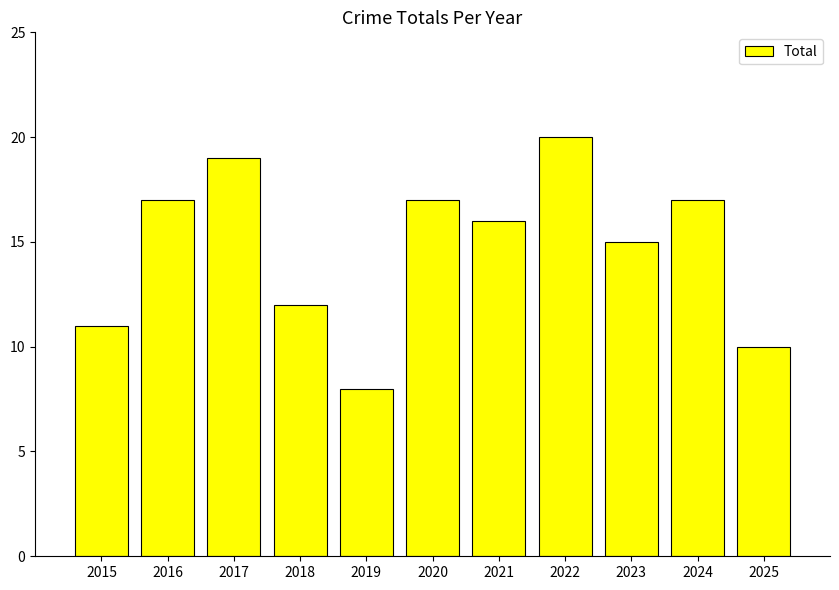

What is the sum of all values?

162